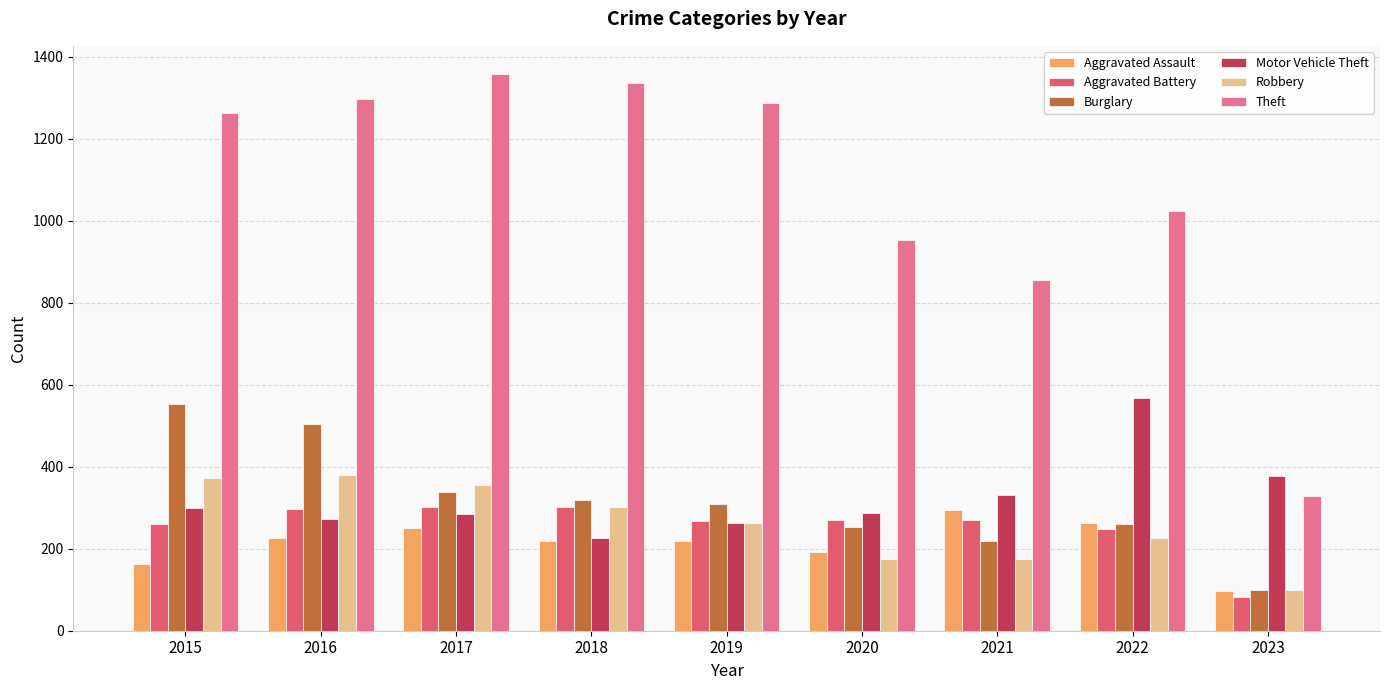

Does the chart contain stacked bars?

No